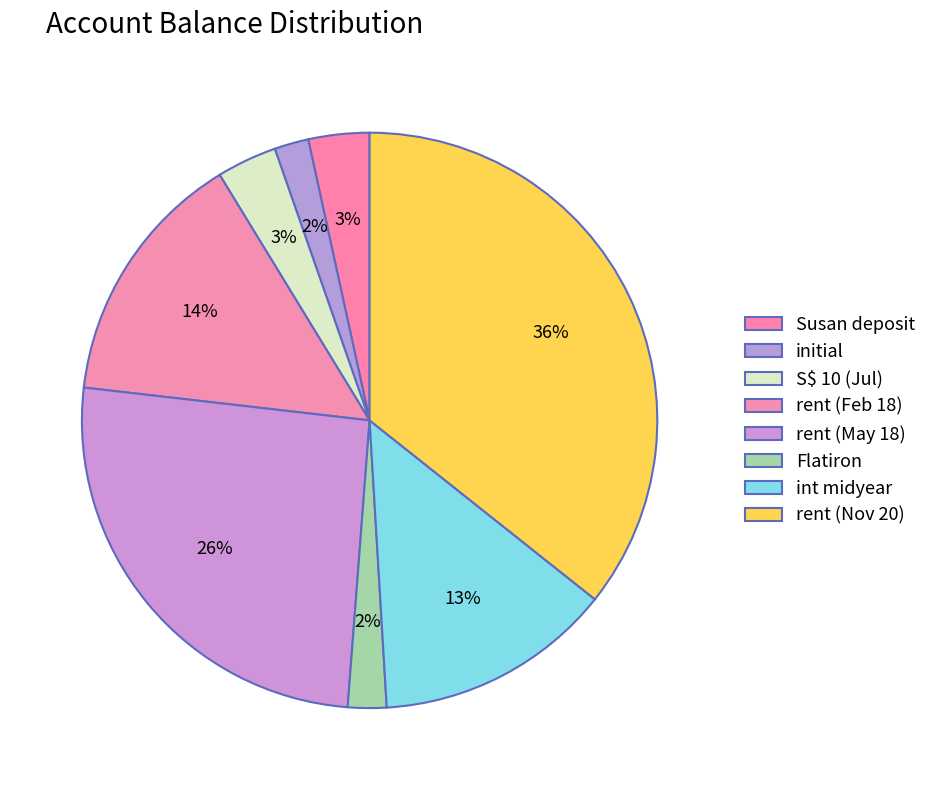

How many segments does this pie chart have?

8